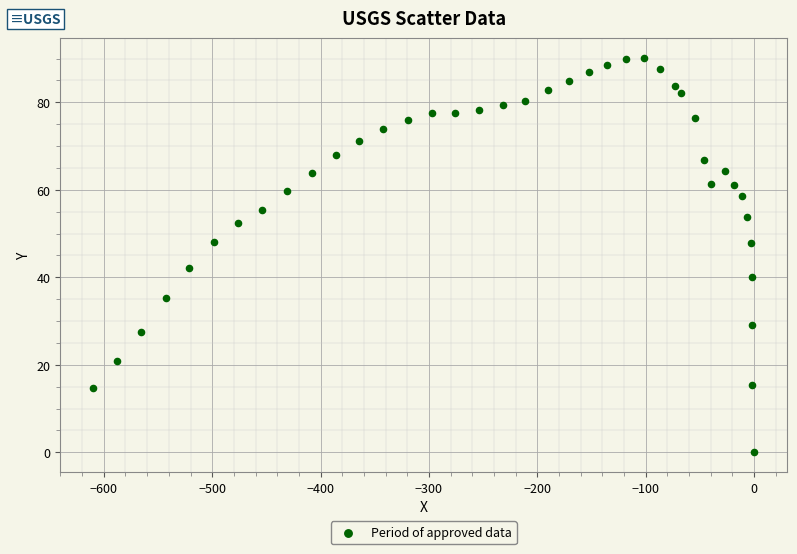

What is the range of Y values (max minus min)?

90.2